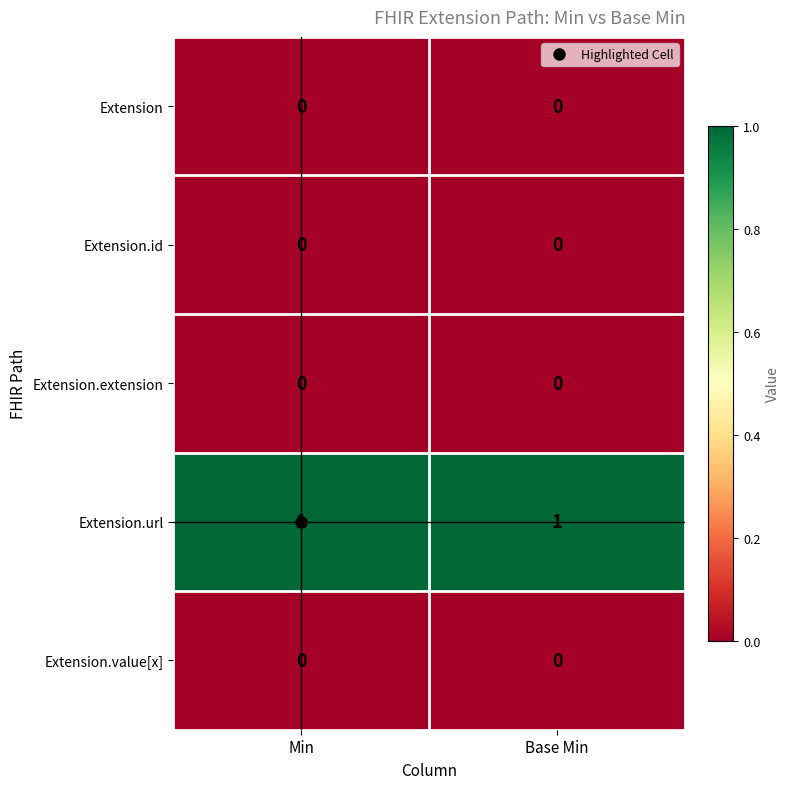

The Extension.url series shows 1 at Min. True or false?

True